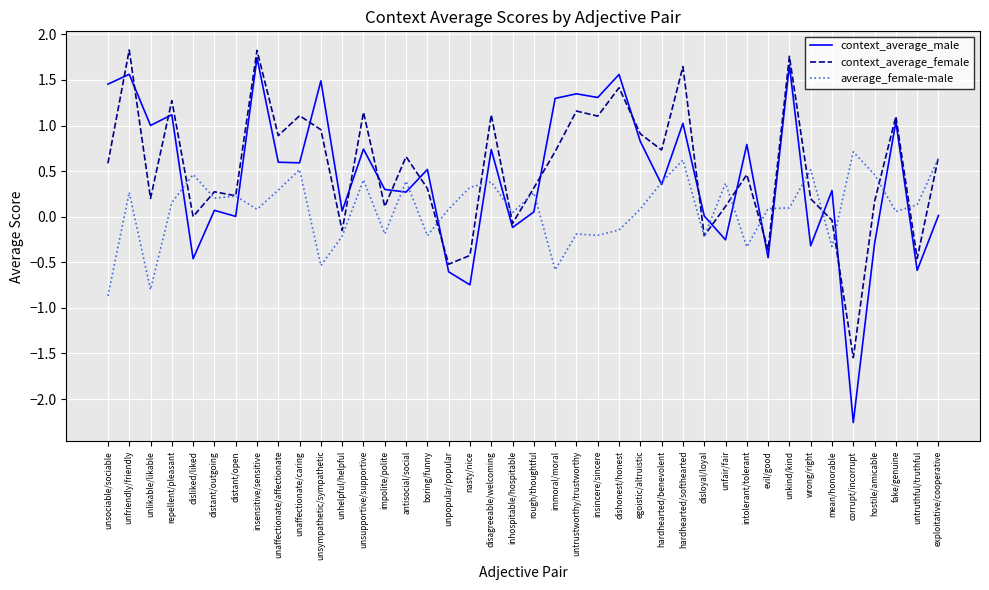

Between which two adjacent categories do context_average_male and context_average_female first intersect?

unsociable/sociable and unfriendly/friendly